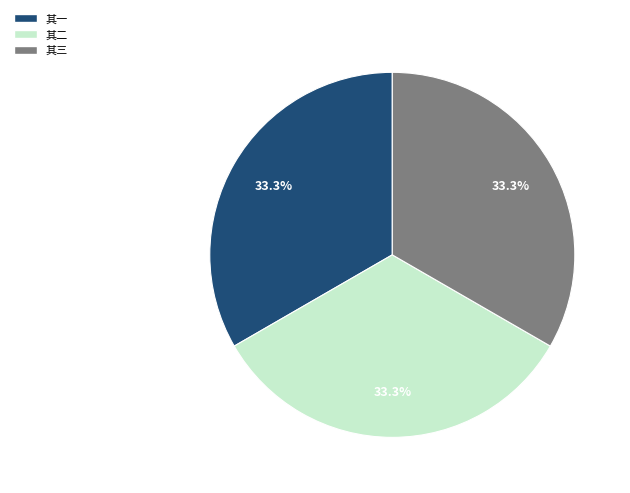

Is there a majority slice in this chart?

No